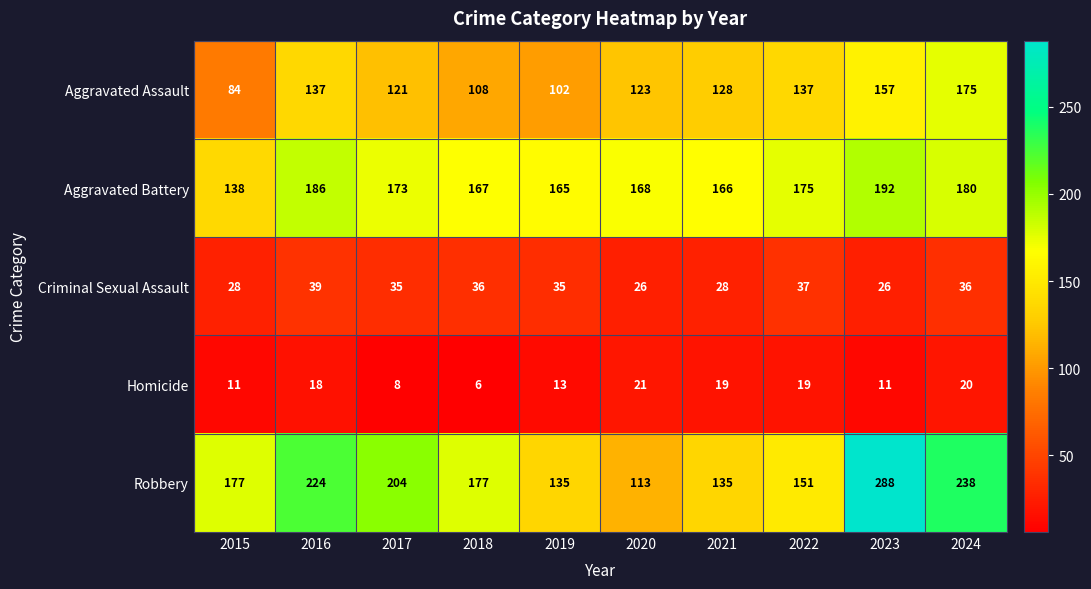

At how many categories does at least one series exceed 18?

10